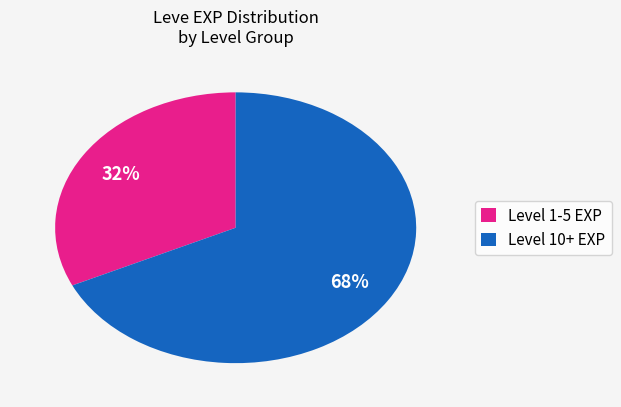

To the nearest percent, what is the average slice percentage?

50%